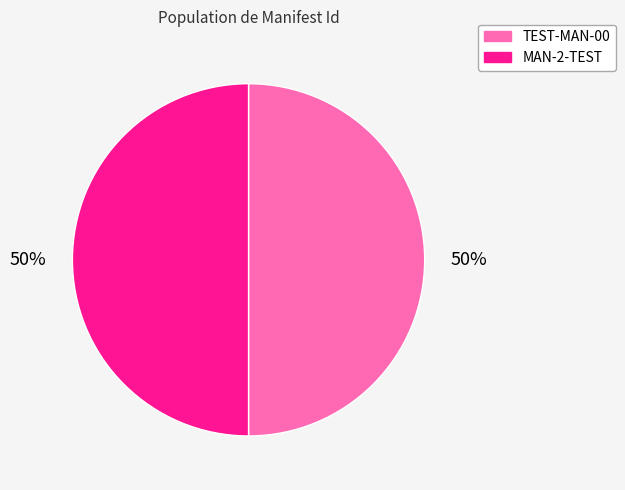

Is it true that TEST-MAN-00 is 61% of the pie?

False